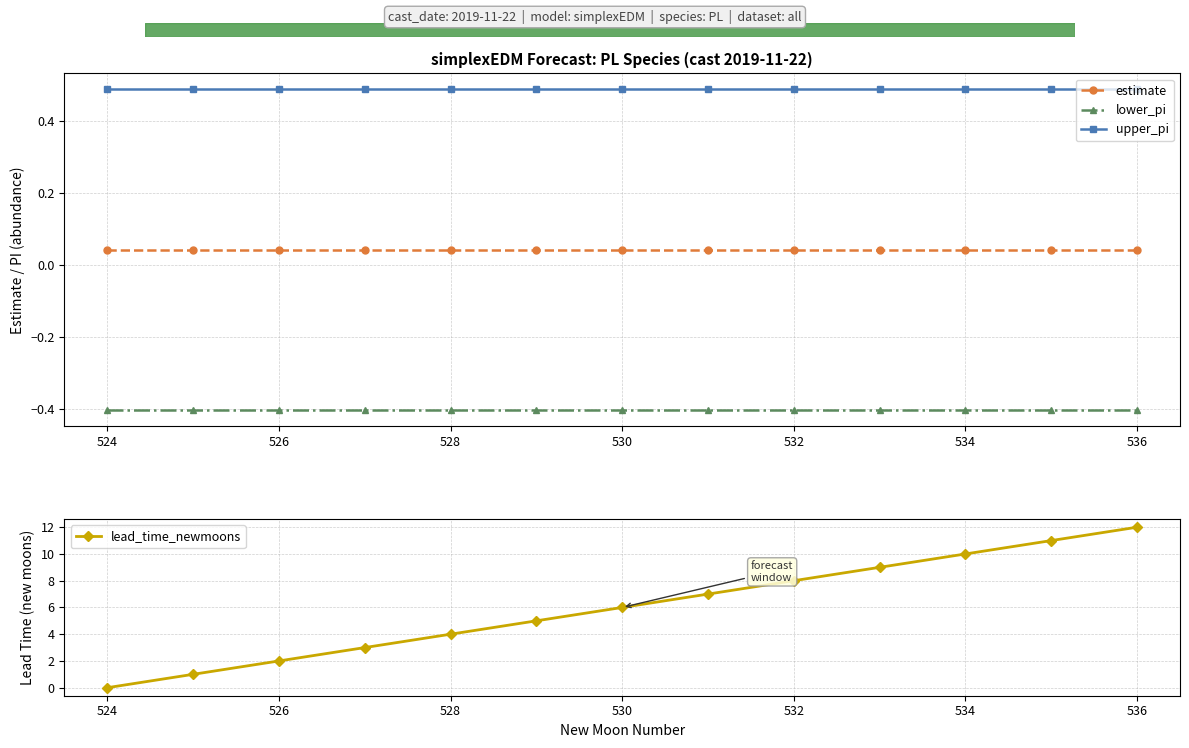

What is the difference between the maximum and minimum values in the lead_time_newmoons series?

12